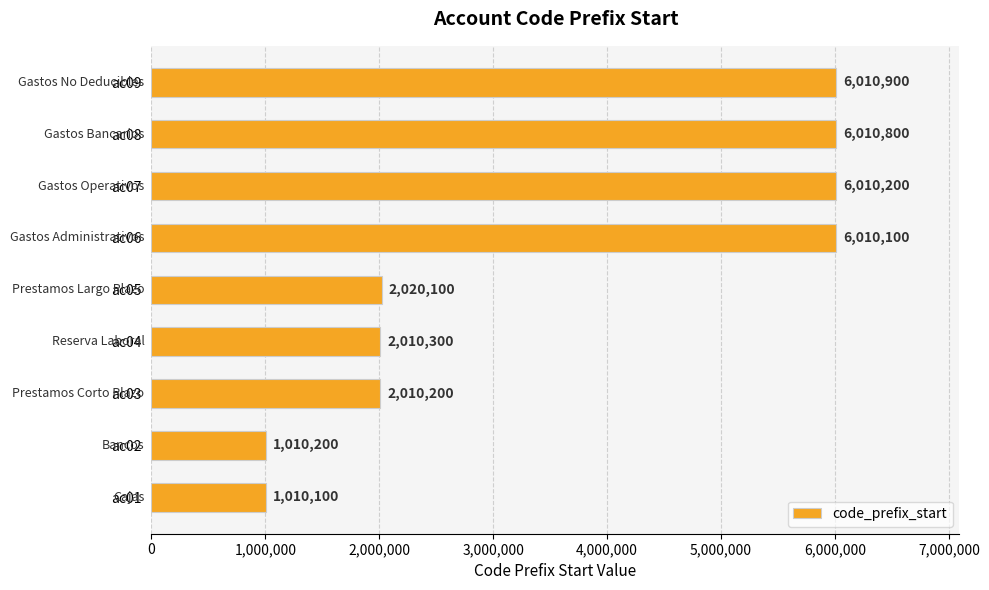

Count the number of data series in this chart.

1